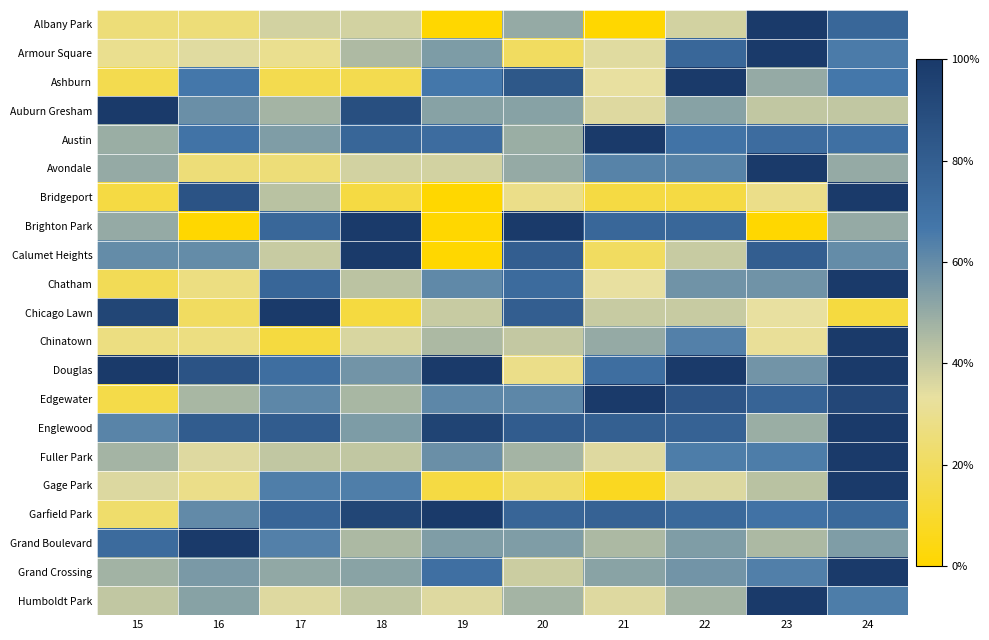

Which label corresponds to the largest value in the chart?

23